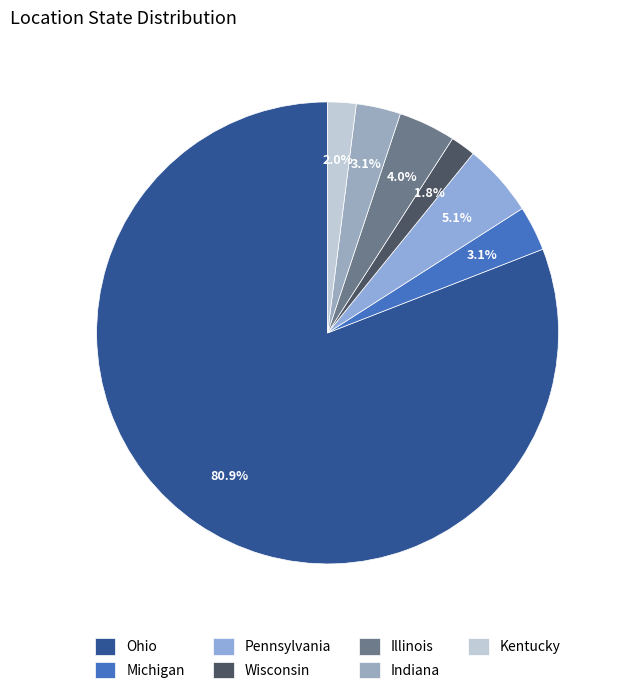

Approximately how many times larger is the value at Indiana compared to Michigan?

1.0